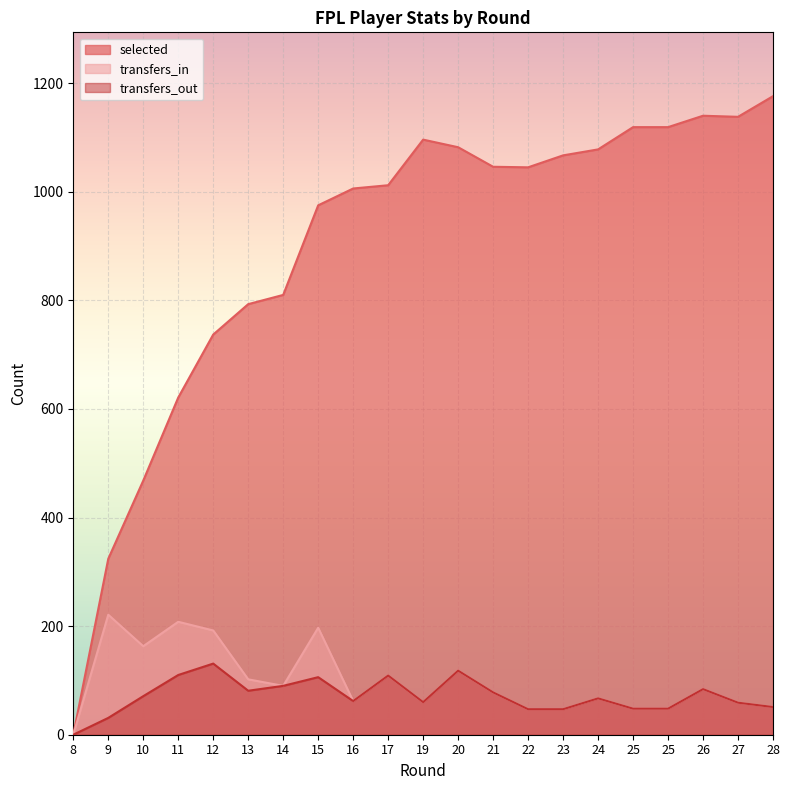

Which series changed the most between 21 and 24?

selected